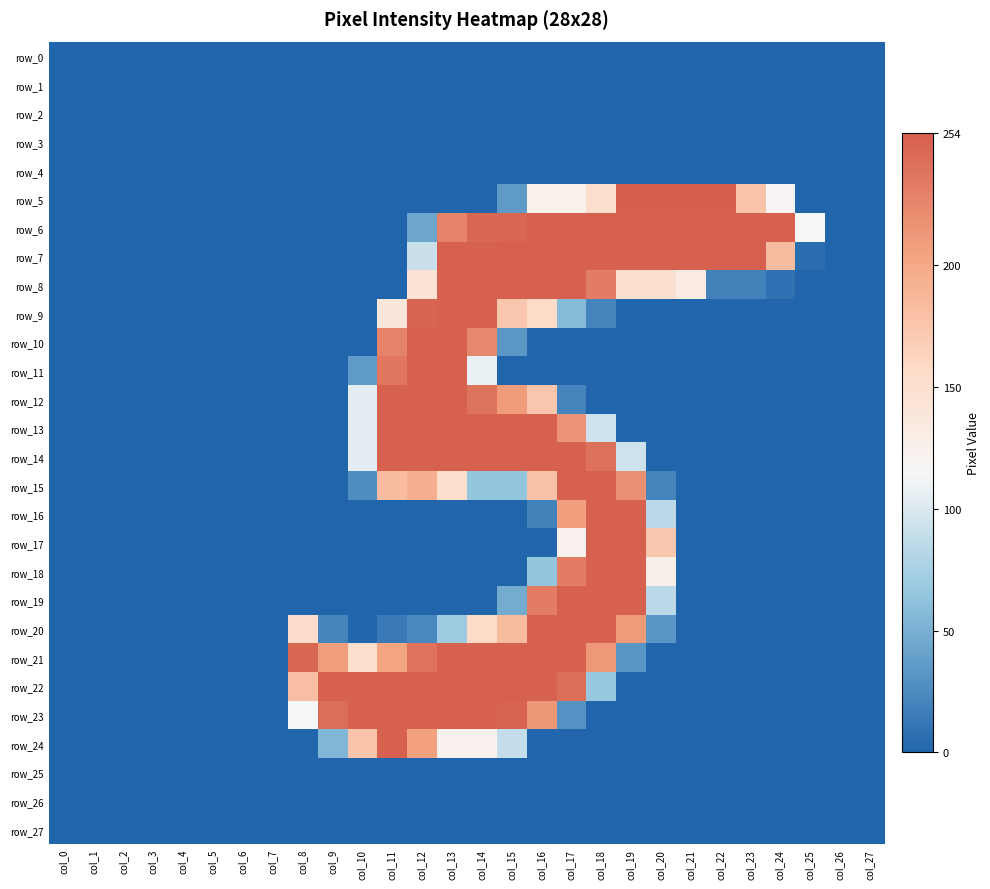

At which category is the sum across all series the highest?

col_13